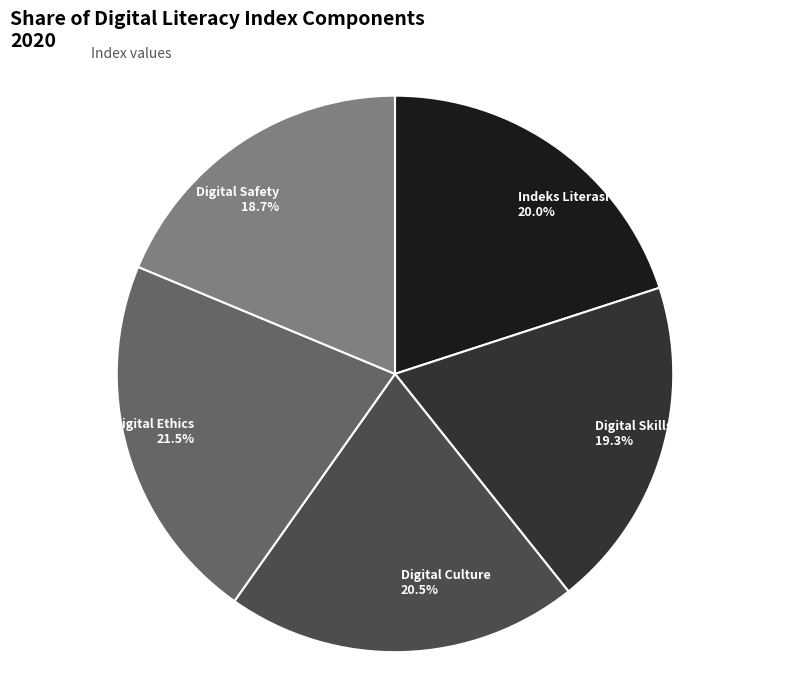

How much of the chart is everything except Digital Safety?

81.3%